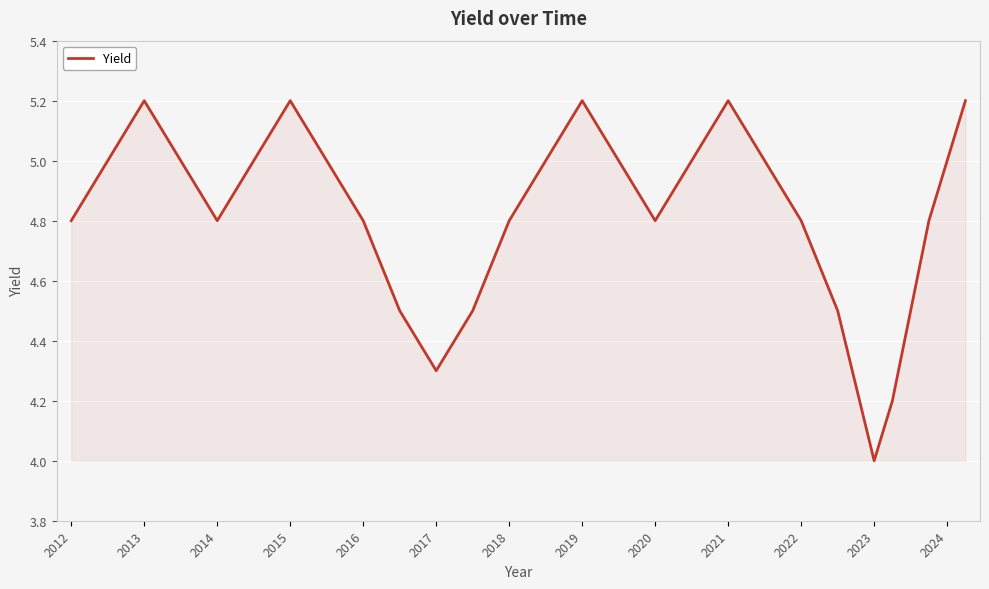

What is the difference between the maximum and second lowest values?

1.0